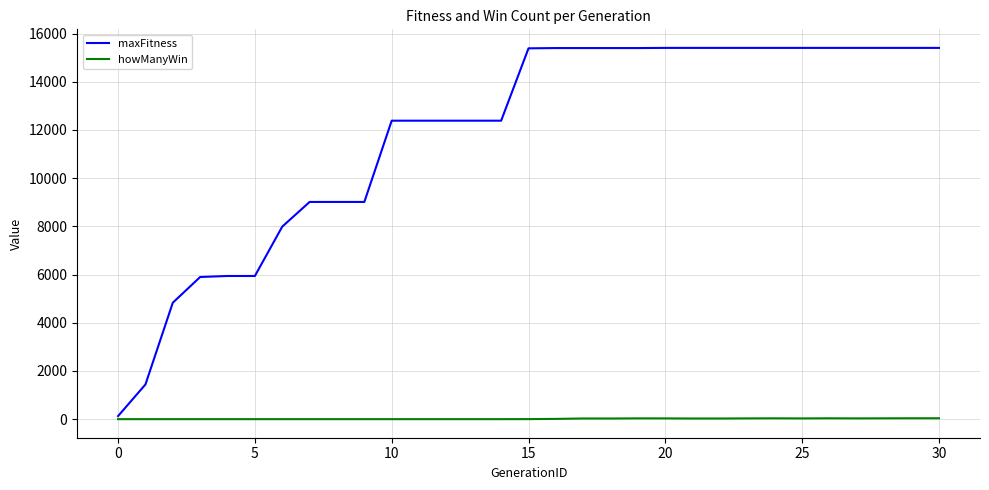

What is the highest value of the maxFitness series?

15403